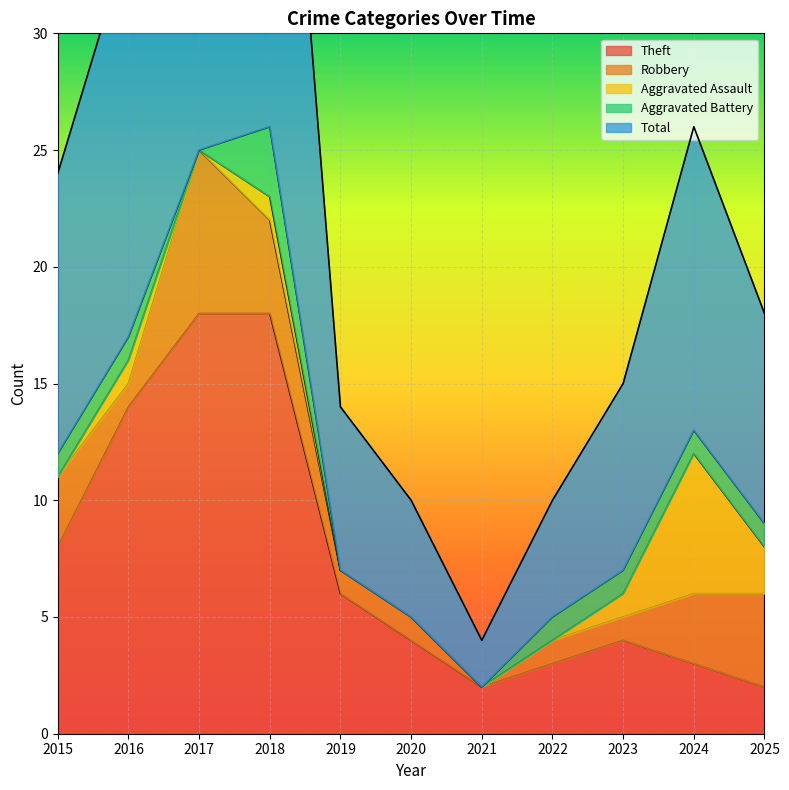

True or false: Theft has a value of 3 at 2021.

False